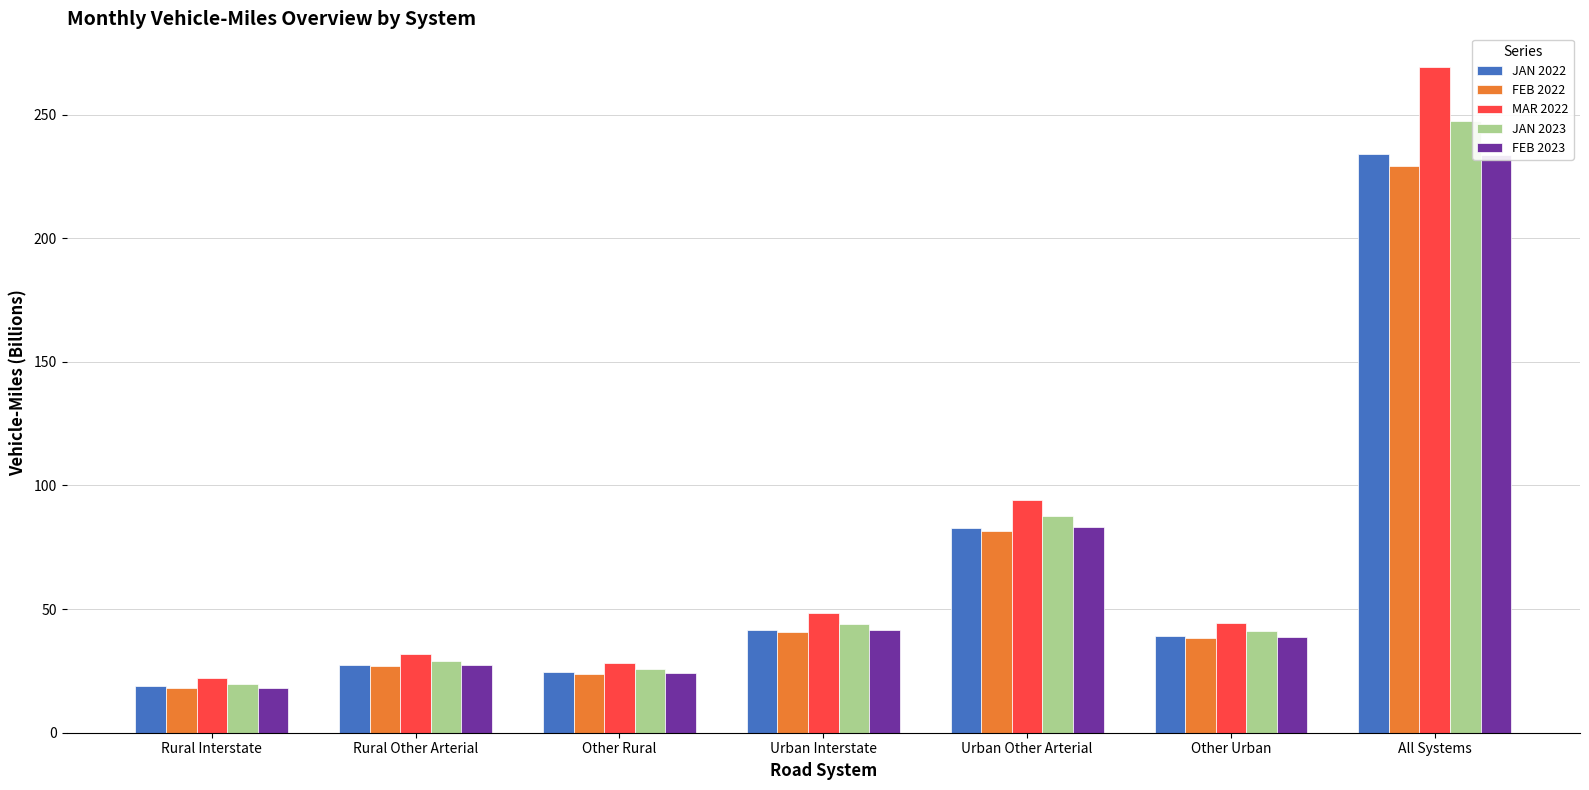

Is it true that MAR 2022 equals 48.3 at Urban Interstate?

True